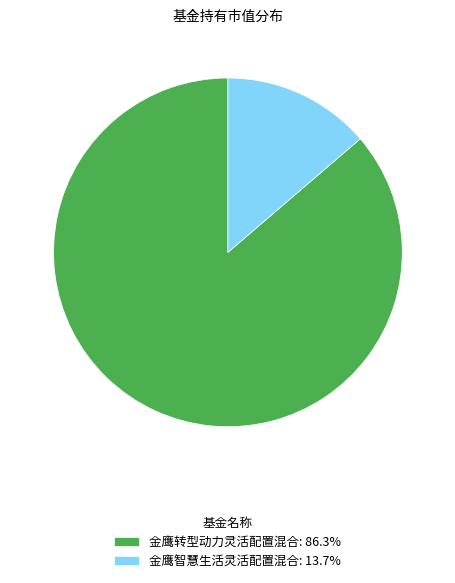

Does 金鹰转型动力灵活配置混合: 86.3% account for over 50% of the chart?

Yes